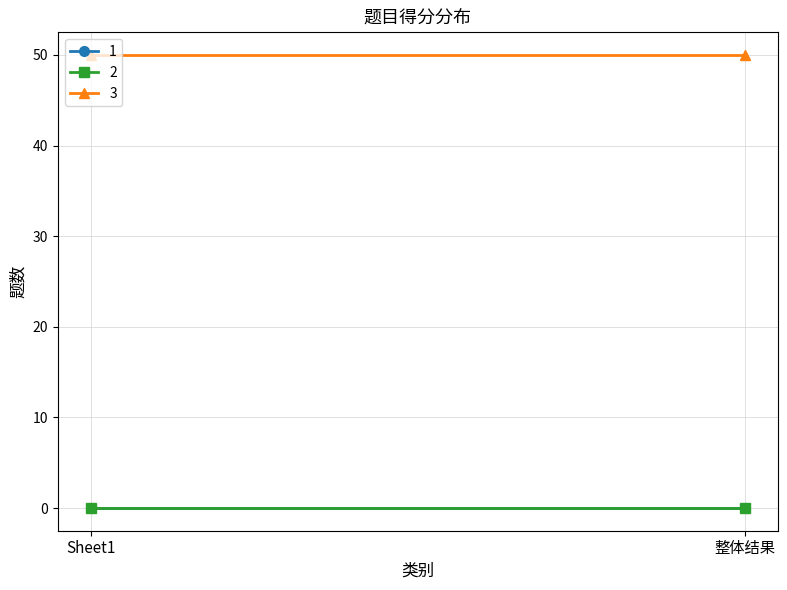

How many lines are shown in the chart?

3